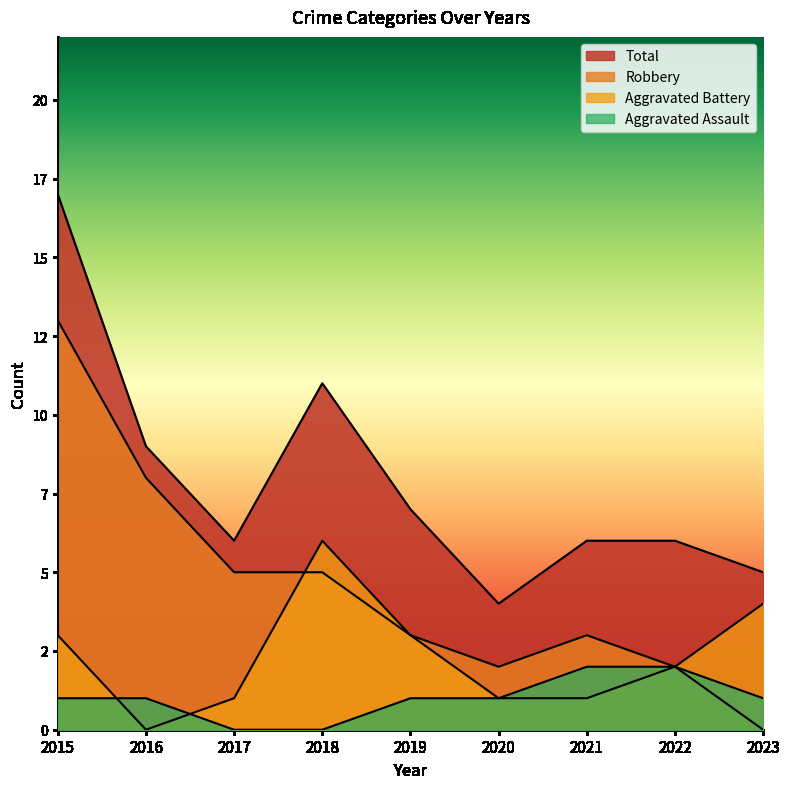

Rank the series by their average value, from highest to lowest.

Total, Robbery, Aggravated Battery, Aggravated Assault